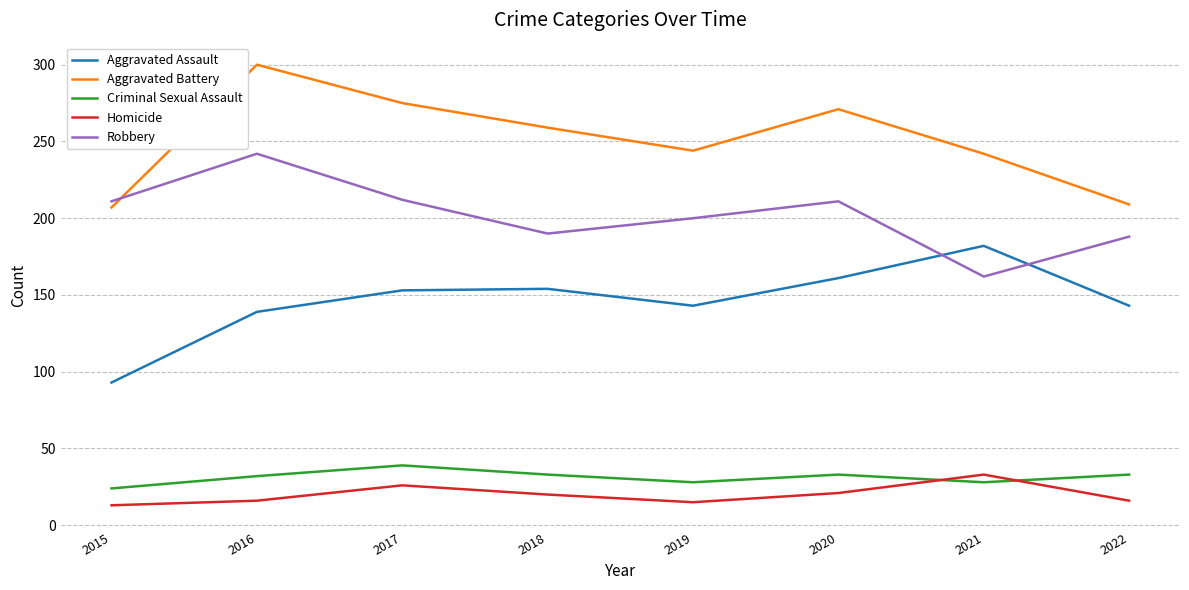

What is the total value across all series at 2015?

548